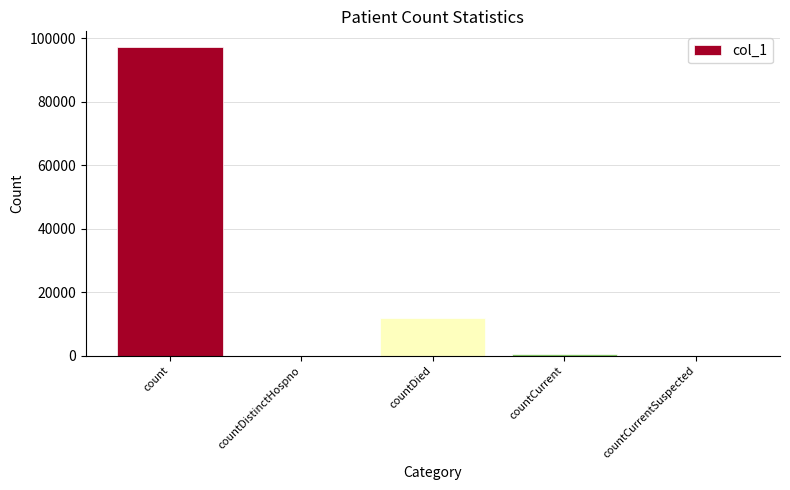

Which category has the highest value across all series?

count